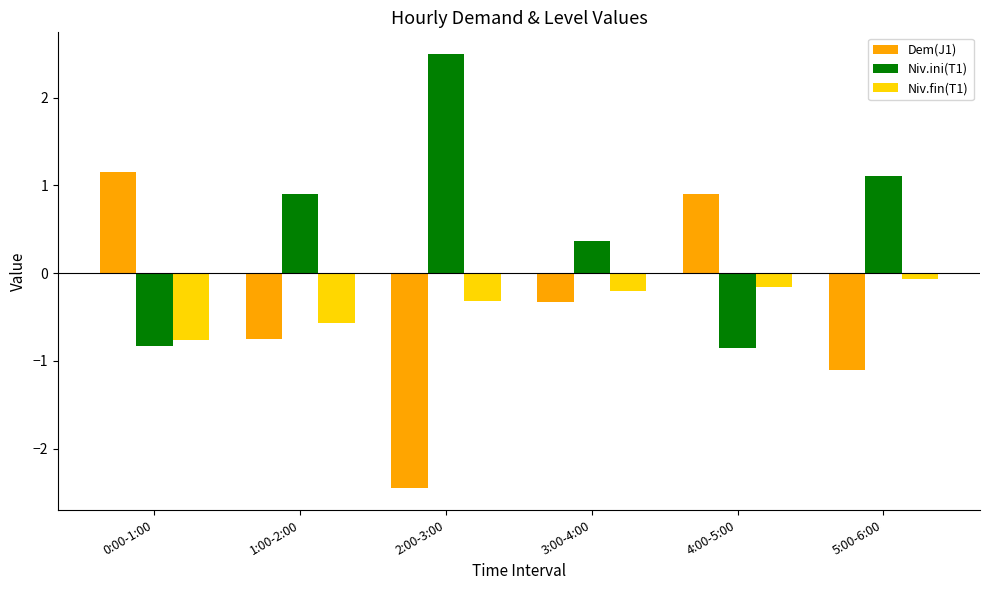

How many data points in Dem(J1) are above 0?

2